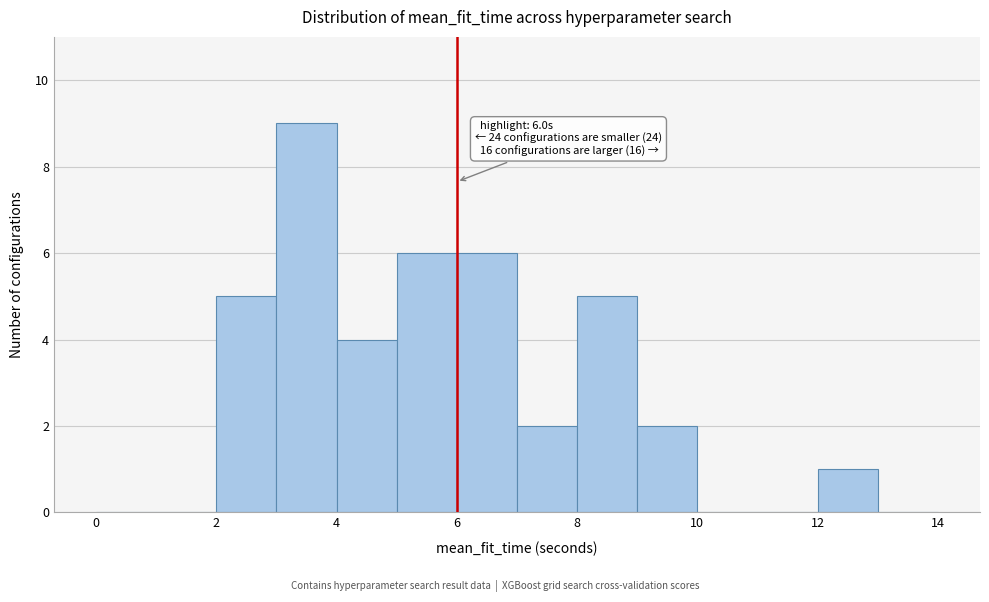

Which range on the x-axis has the tallest bar?

3 to 4